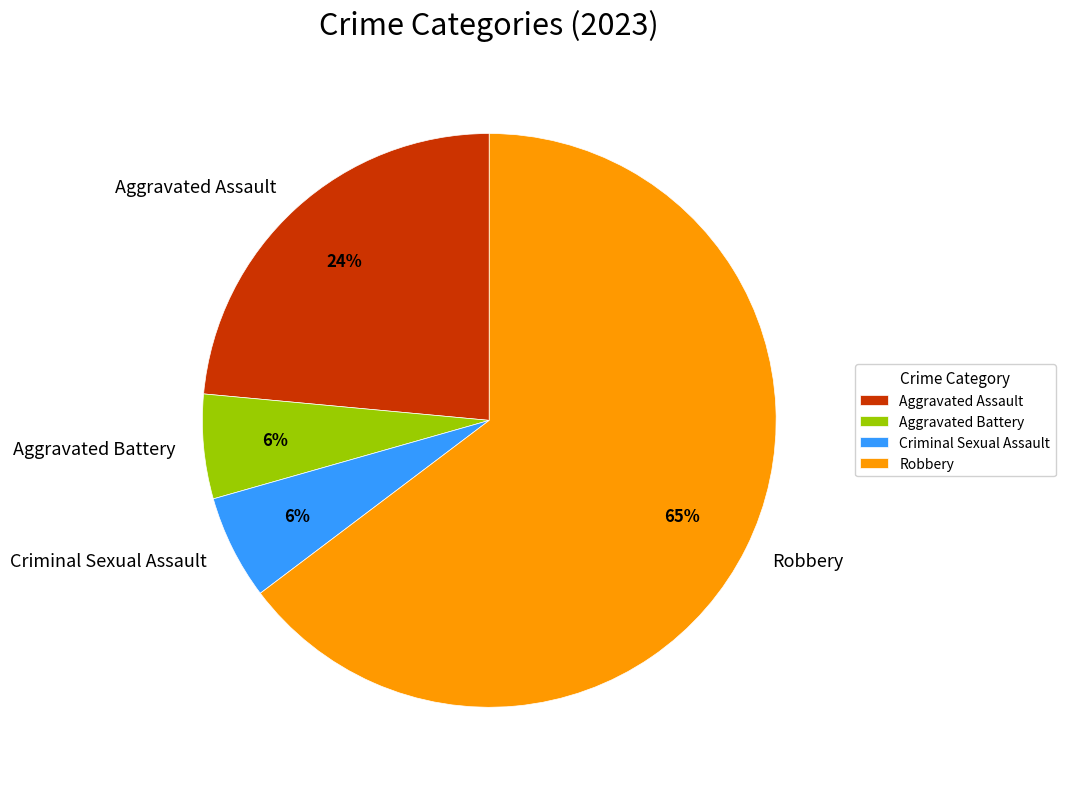

Is it true that Robbery is 65% of the pie?

True